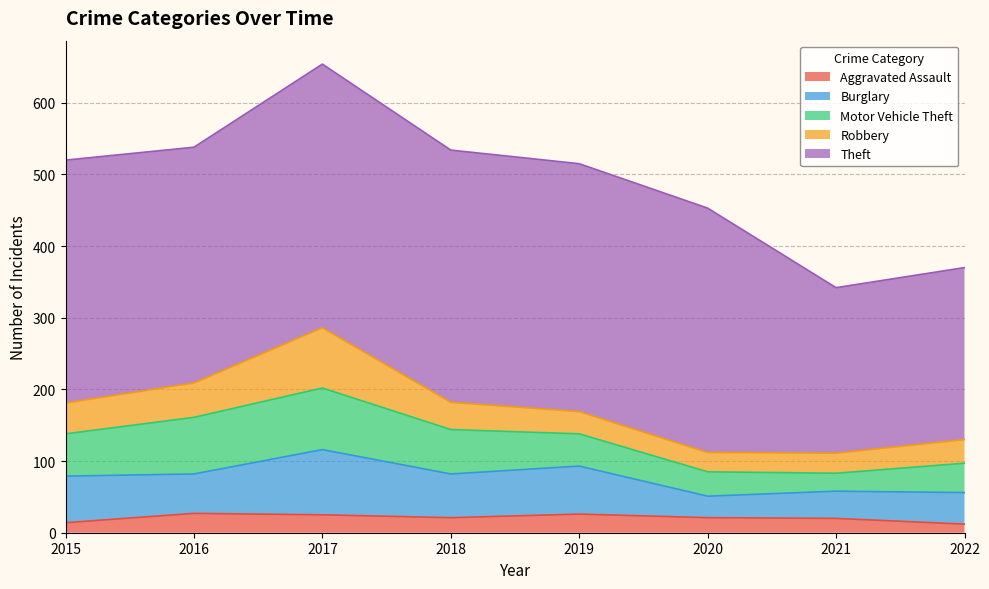

Which series has the largest range (max minus min)?

Theft